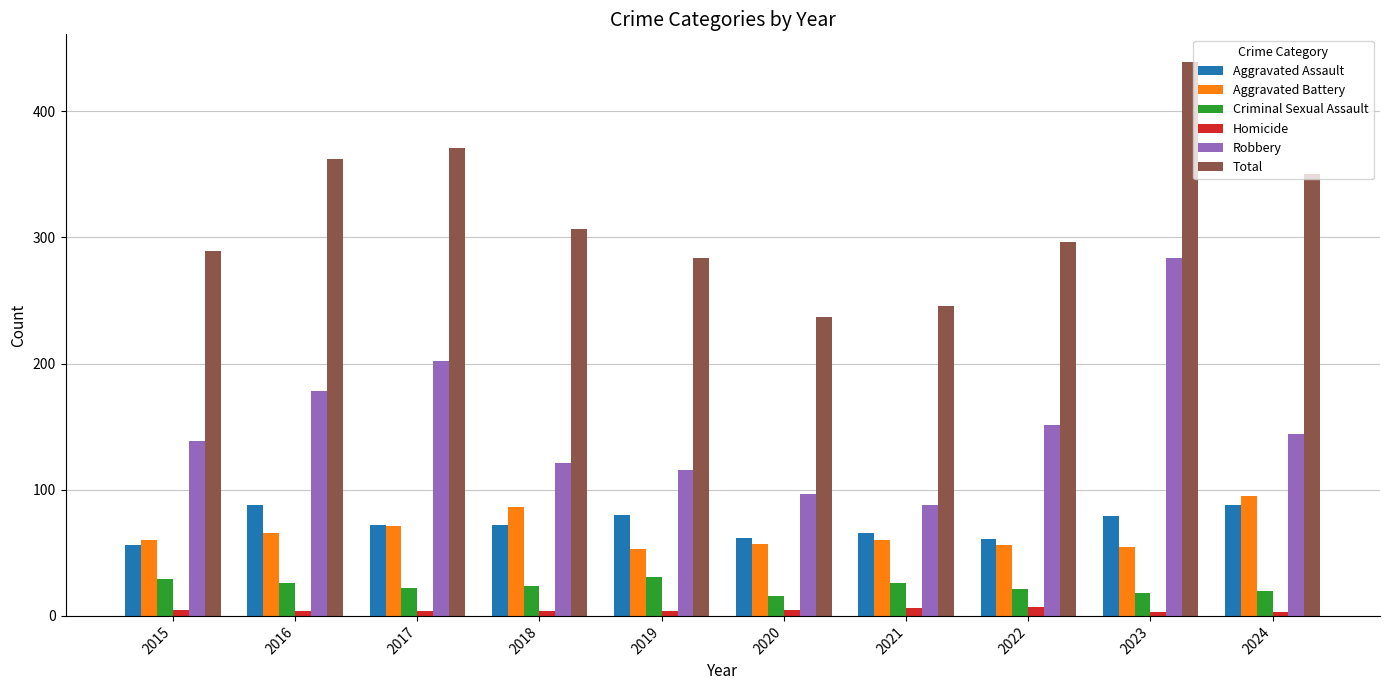

Does the chart contain stacked bars?

No